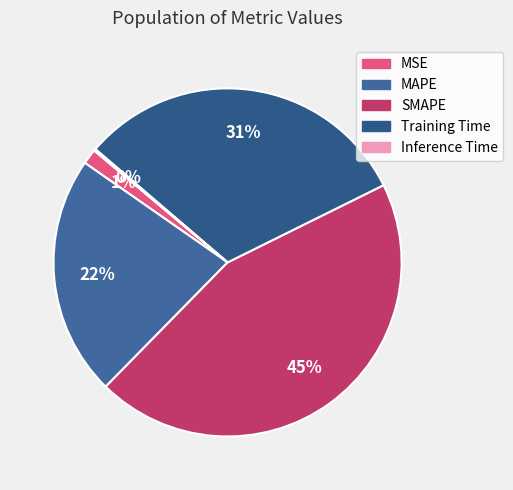

How many slices are in this pie chart?

5